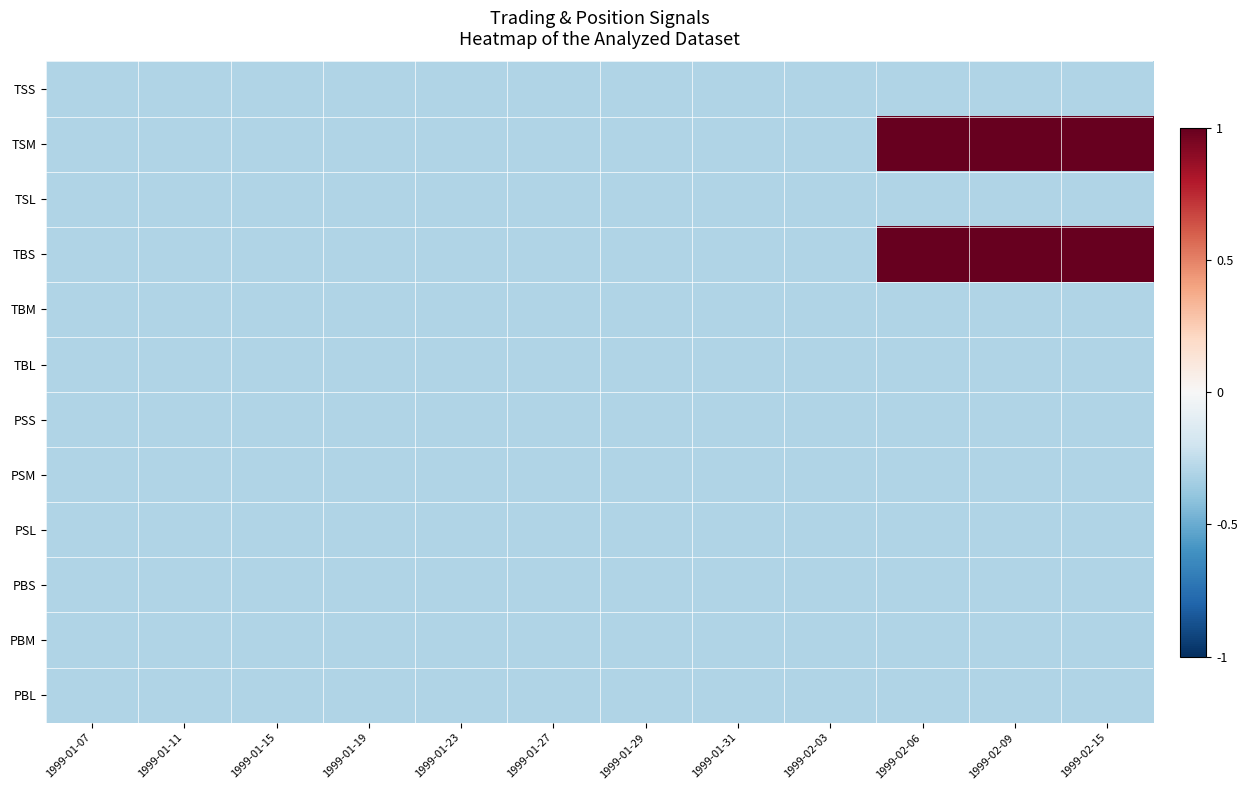

Which label corresponds to the largest value in the chart?

1999-02-06